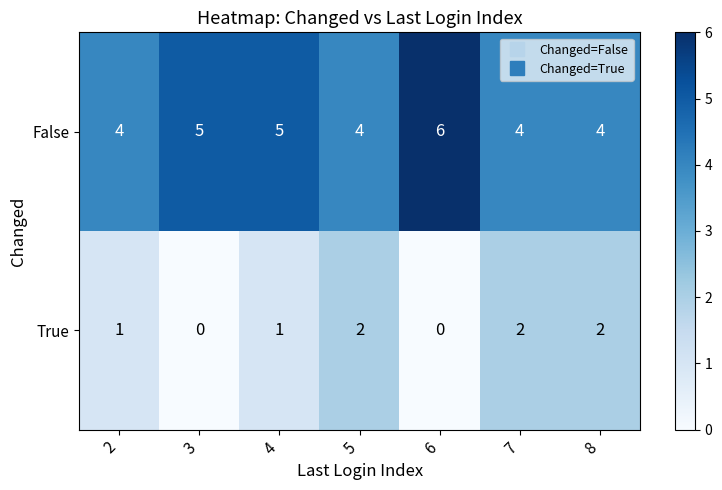

Count the False values in the range 4 to 5.

6